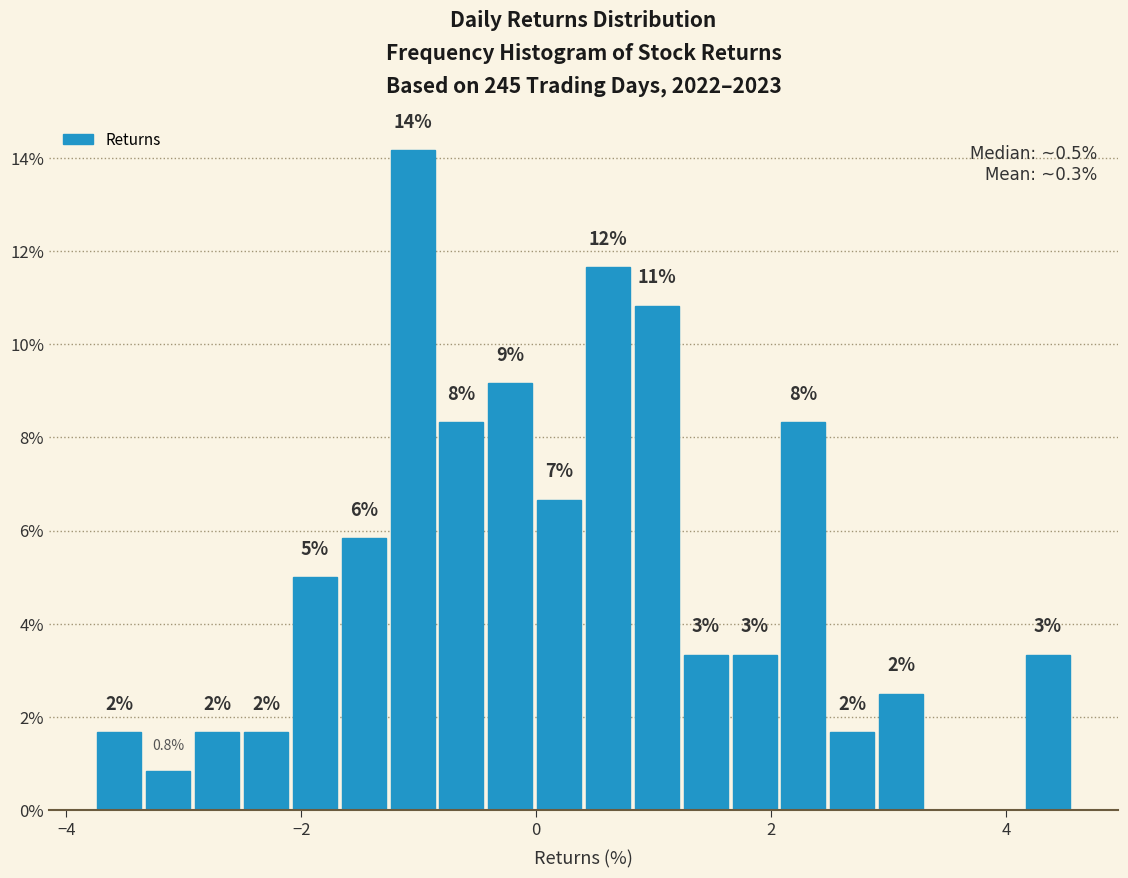

Read against the x-axis, roughly where is the centre of the tallest bar?

-1.0